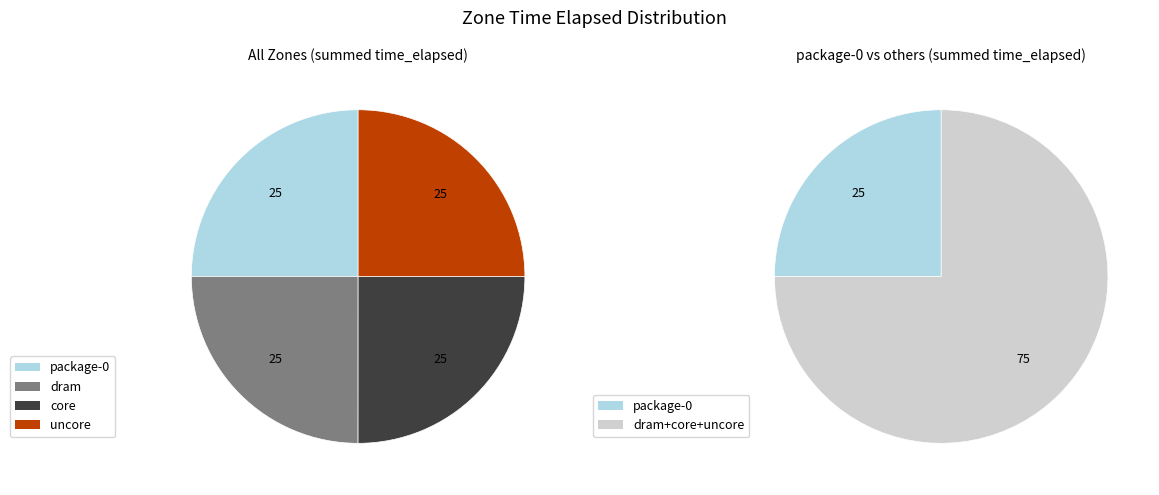

True or false: uncore accounts for 1% of the total.

False